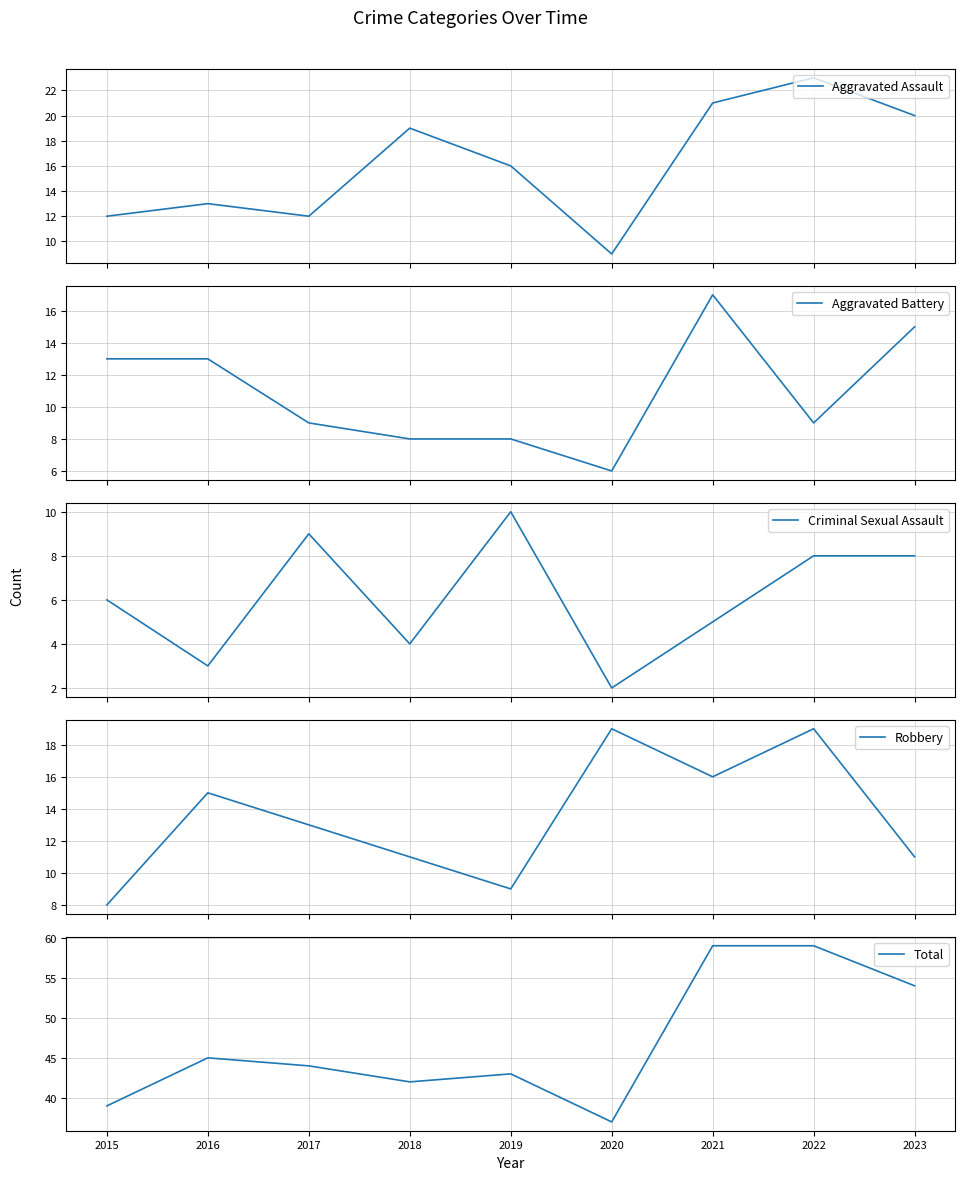

Is it true that Aggravated Battery equals 23 at 2016?

False